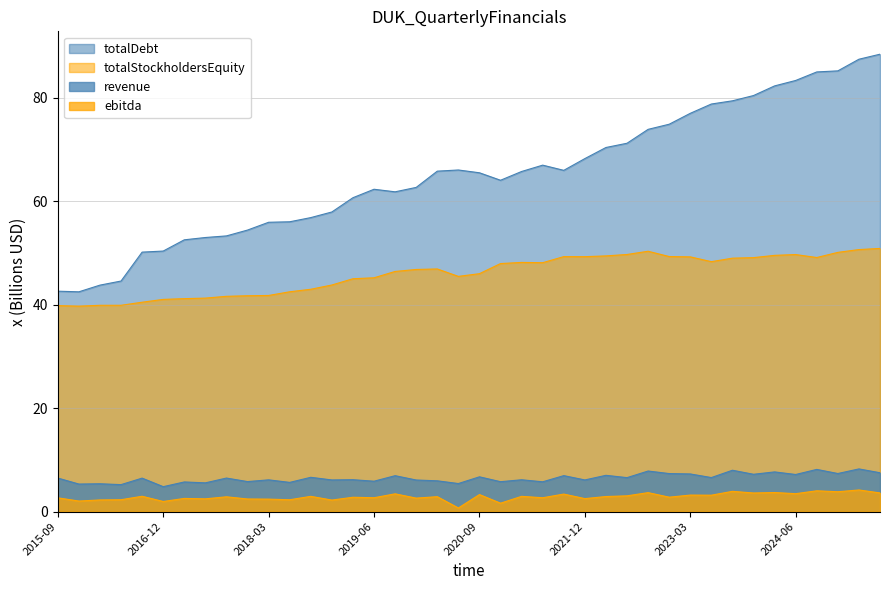

How many data points in totalStockholdersEquity are less than 46?

17